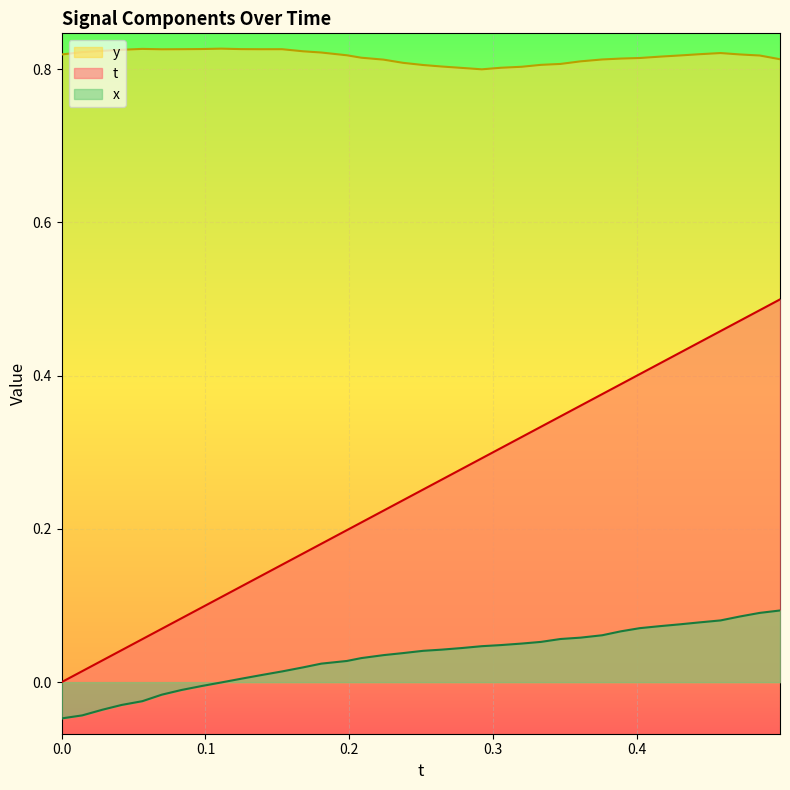

Rank the series by their average value, from lowest to highest.

x, t, y